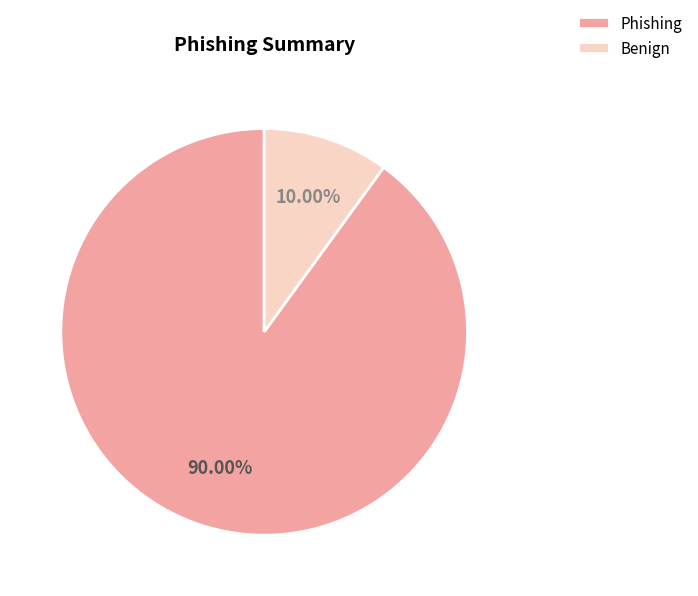

How many segments does this pie chart have?

2